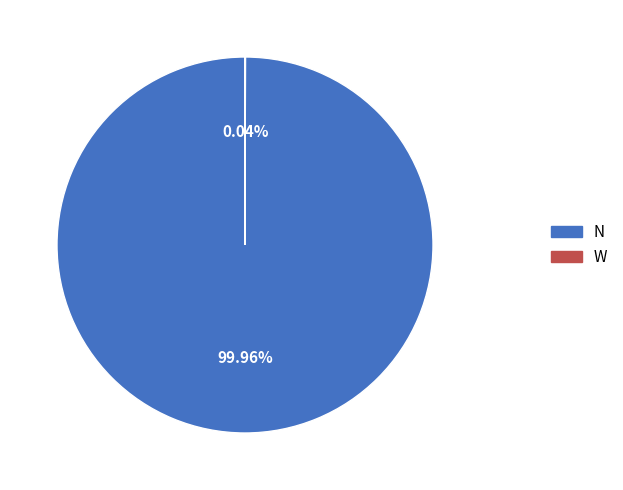

Does any single category account for the majority?

Yes